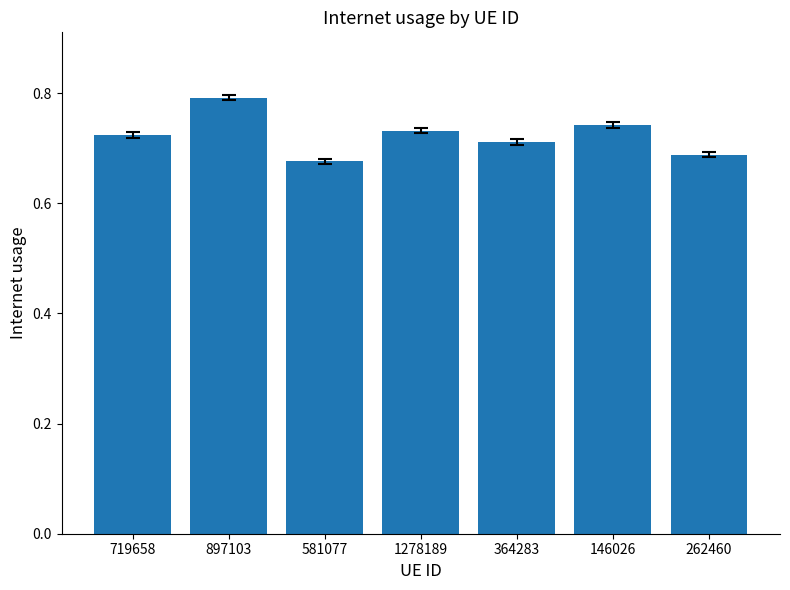

The chart shows a value of 1.1 at 146026. True or false?

False